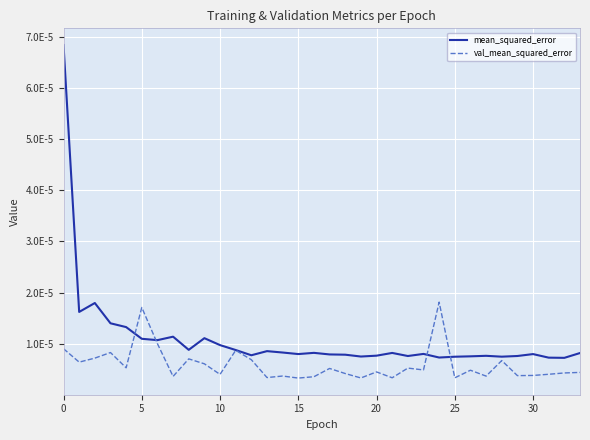

How many interior local valleys does the val_mean_squared_error series have?

12